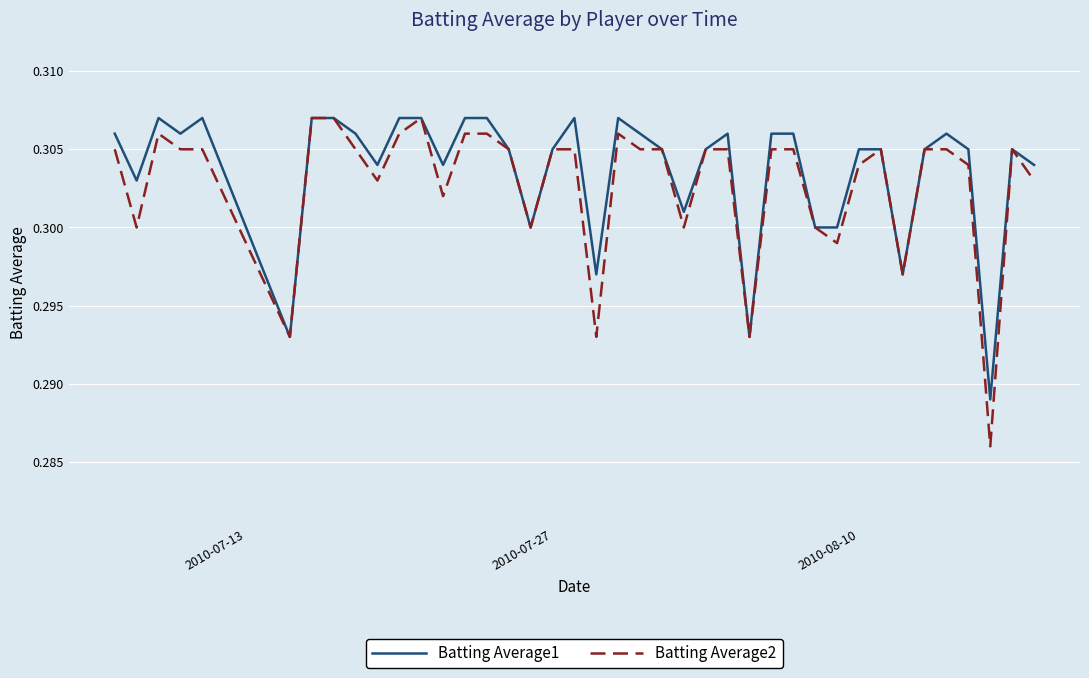

Which series has the widest spread of values?

Batting Average2